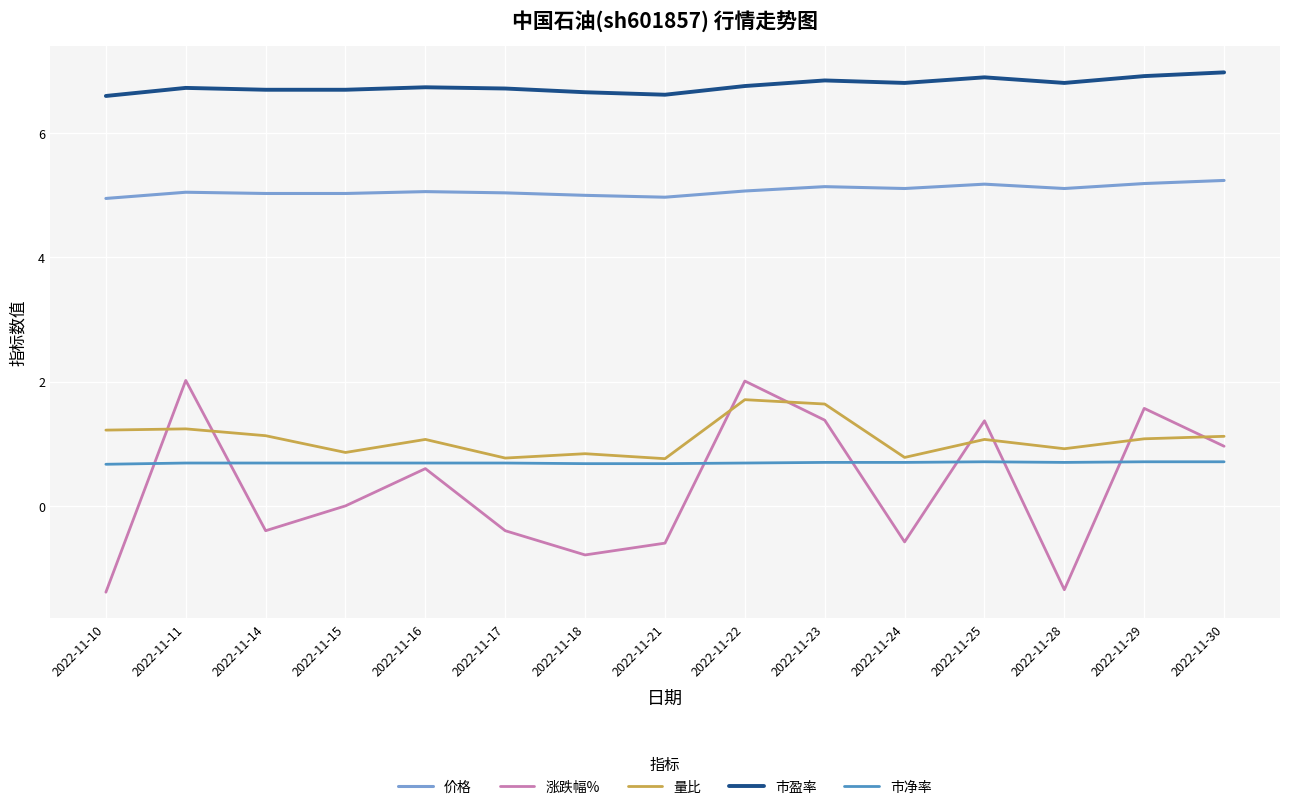

At which label does 涨跌幅% first exceed 0?

2022-11-11